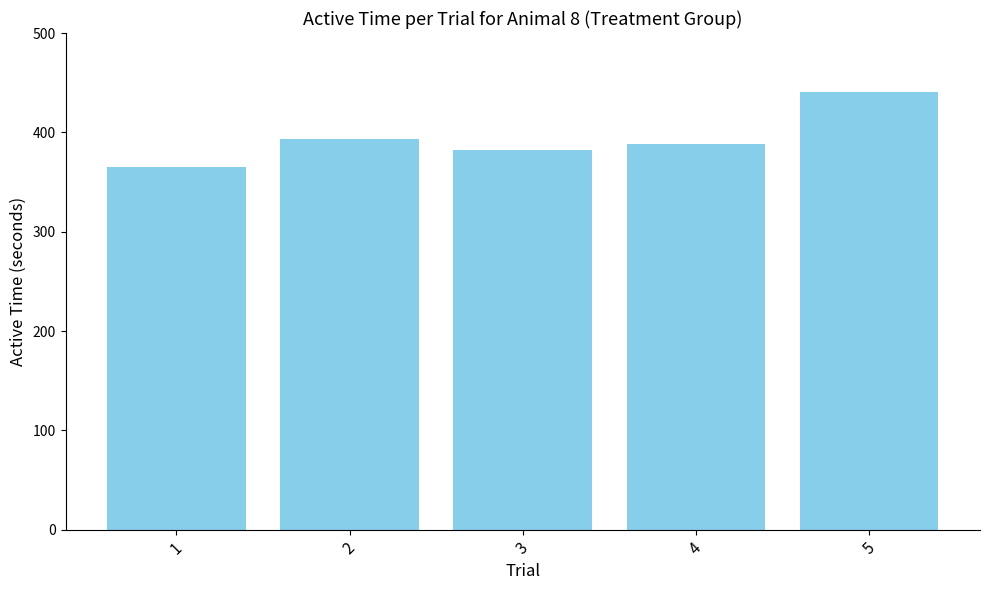

Rank the categories by value from highest to lowest.

5, 2, 4, 3, 1